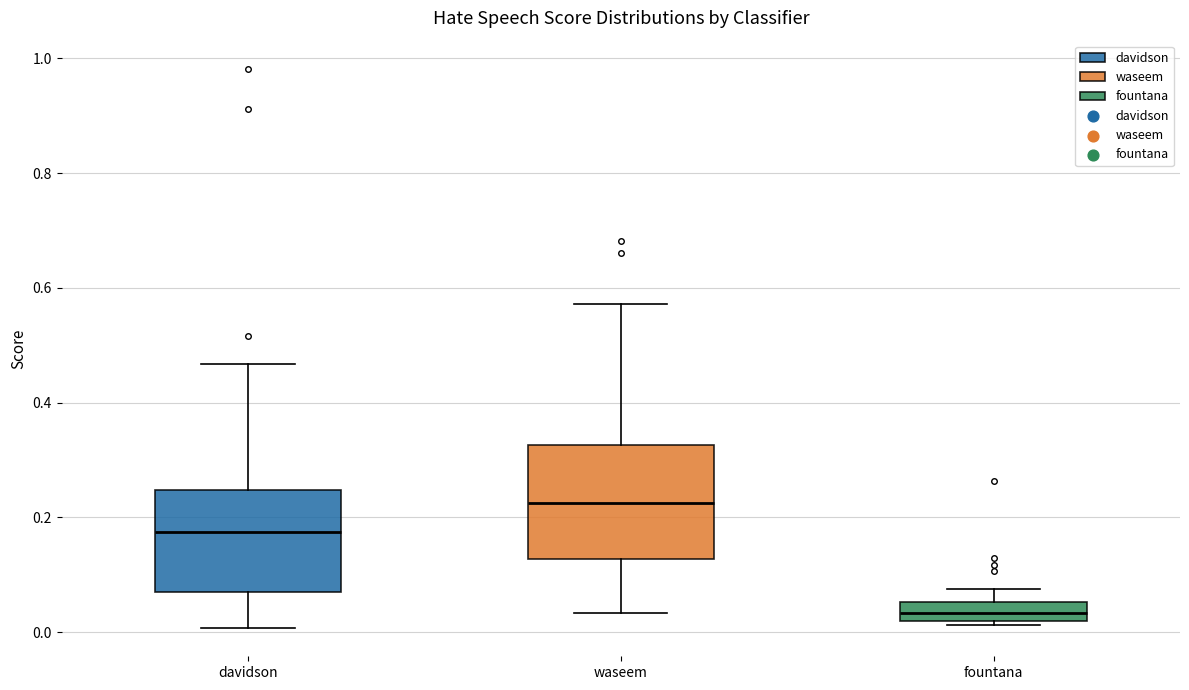

Reading left to right, transcribe this box plot: for each box, give where its median line is, the range the box spans, and where its two whiskers end, as read against the y-axis. The values are not printed on the chart, so give them approximately, as read against the axis.

davidson: median 0.18, box 0.06 to 0.24, whiskers 0.00 to 0.46
waseem: median 0.22, box 0.12 to 0.32, whiskers 0.04 to 0.58
fountana: median 0.04, box 0.02 to 0.06, whiskers 0.02 (just below the box's lower edge) to 0.08